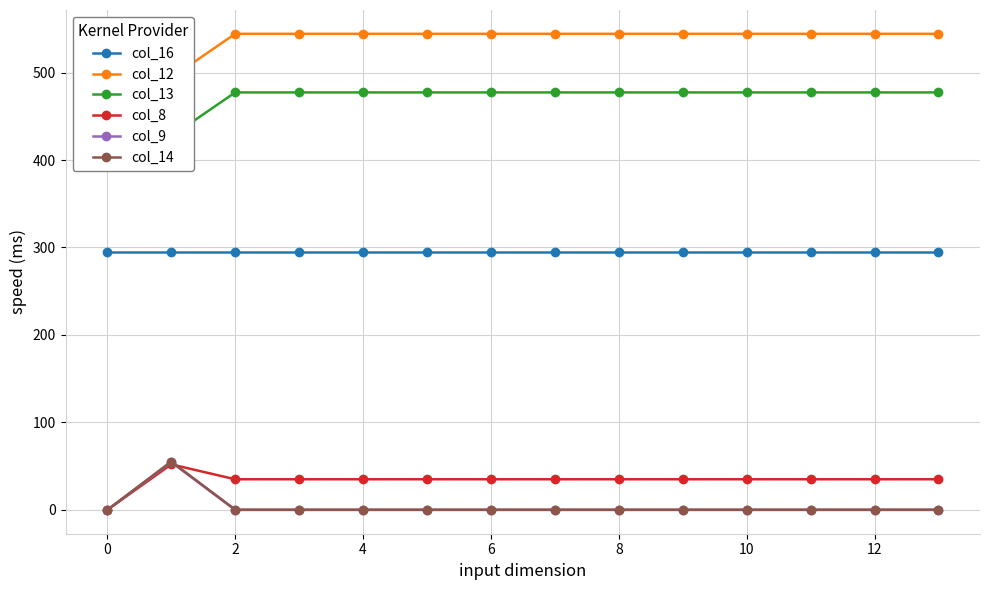

Is this an area chart (filled region under the line)?

No